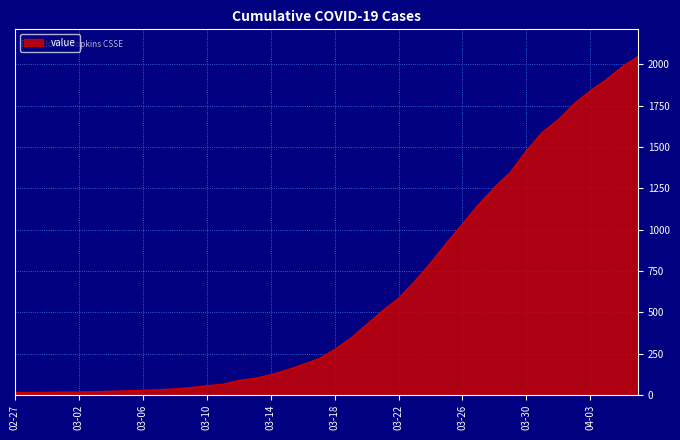

What is the difference between the maximum and minimum values?

2034